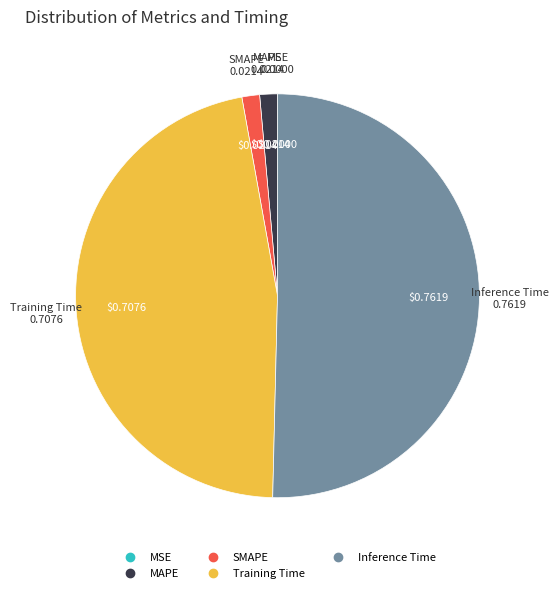

What is the majority slice?

Inference Time